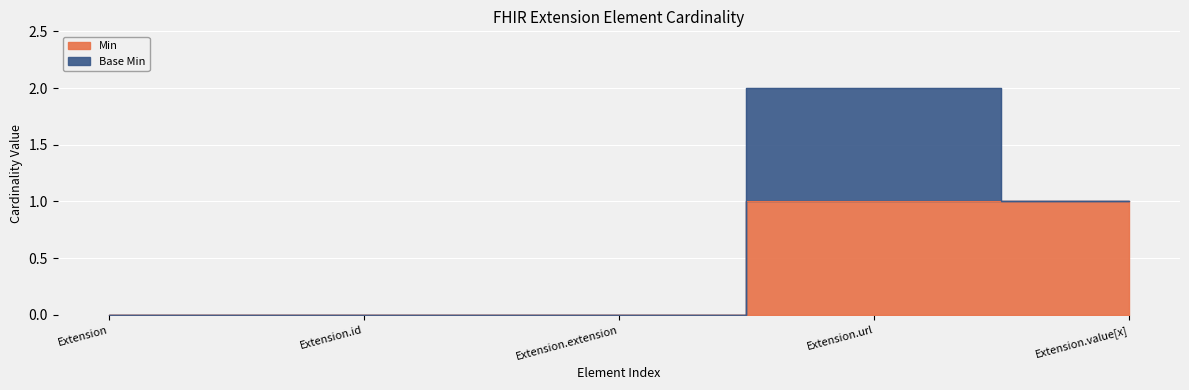

Which has a higher value, Extension or Extension.extension?

Extension